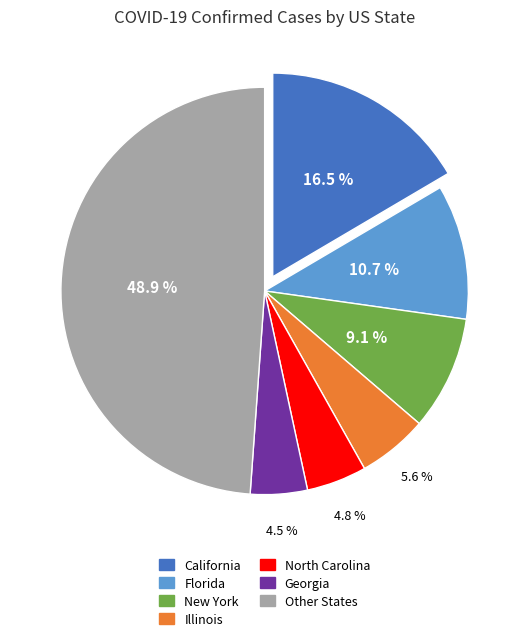

Is there a majority slice in this chart?

No